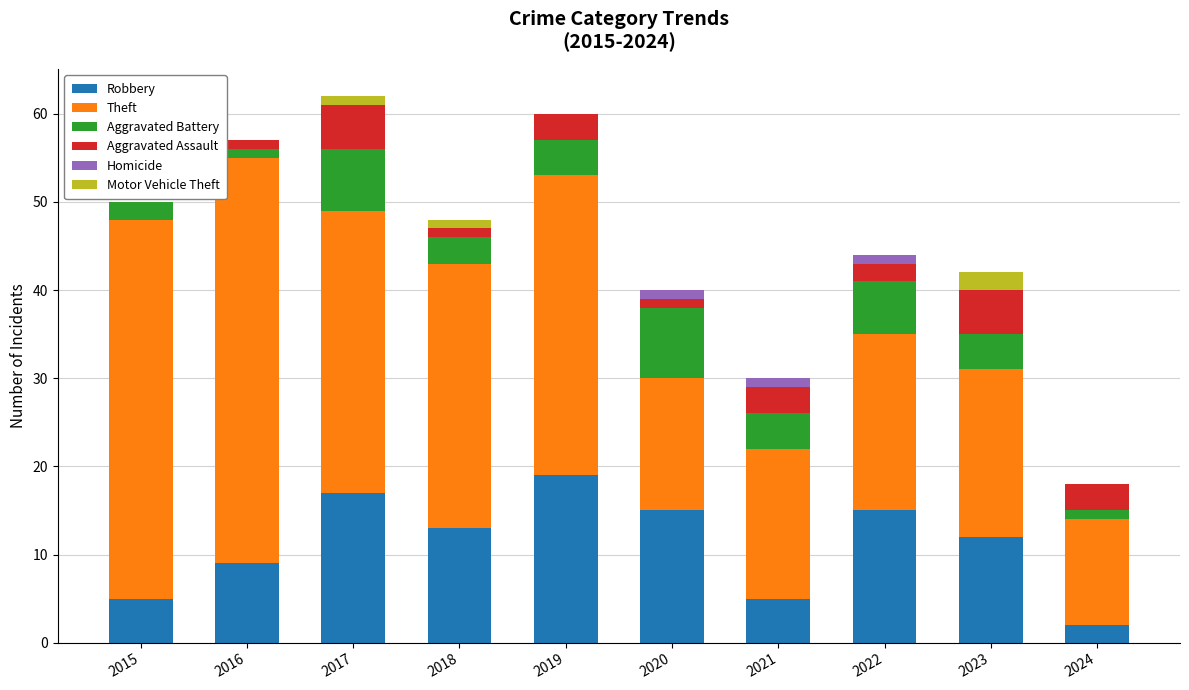

Does the chart contain stacked bars?

Yes